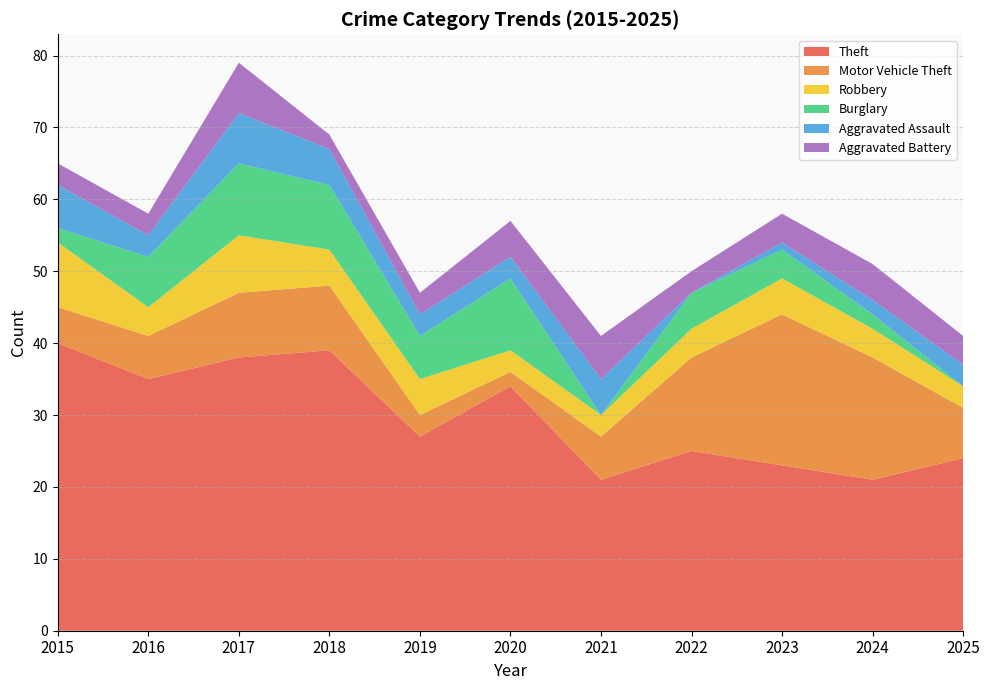

At which label does Theft reach its minimum?

2021